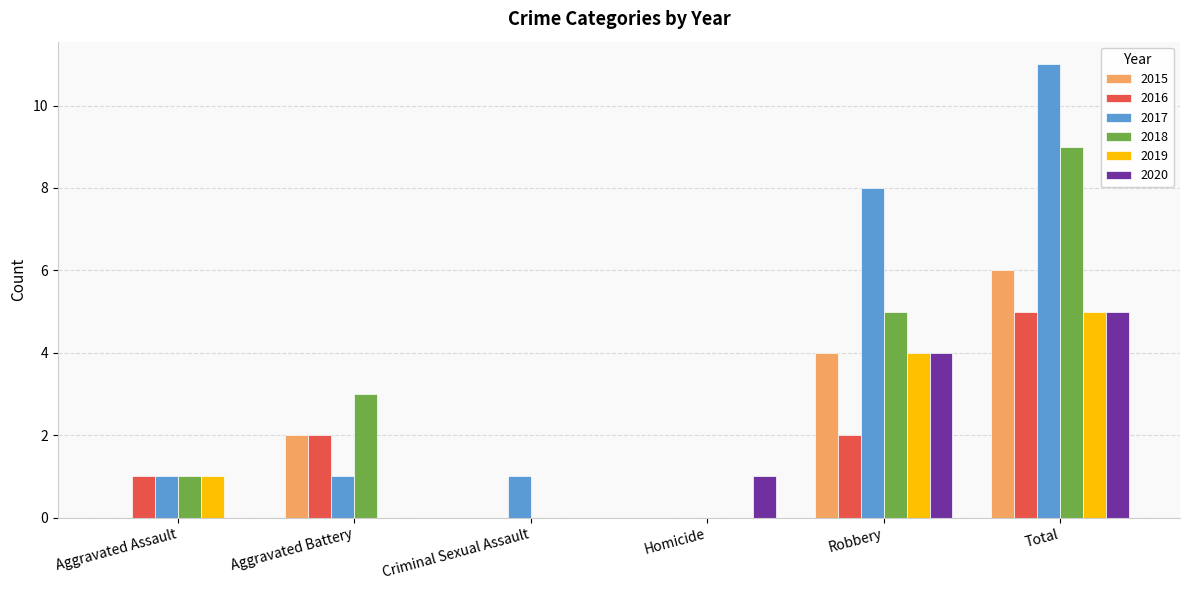

The value of 2016 at Robbery is 2. True or false?

True